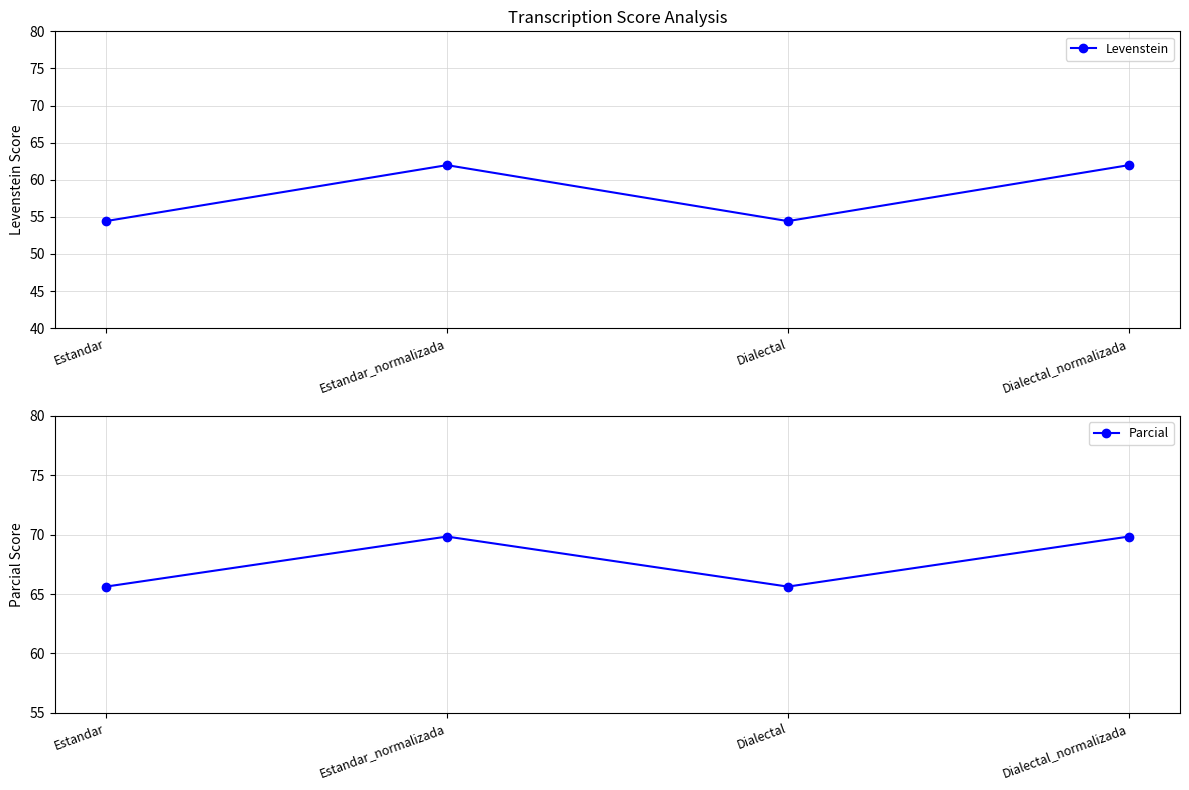

Where does the Parcial series first go above 69?

Estandar_normalizada